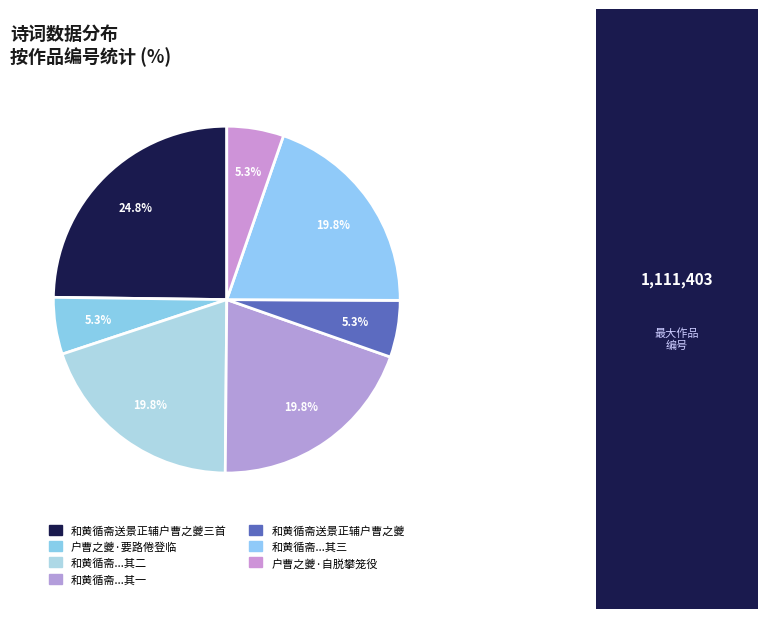

How many slices are in this pie chart?

7